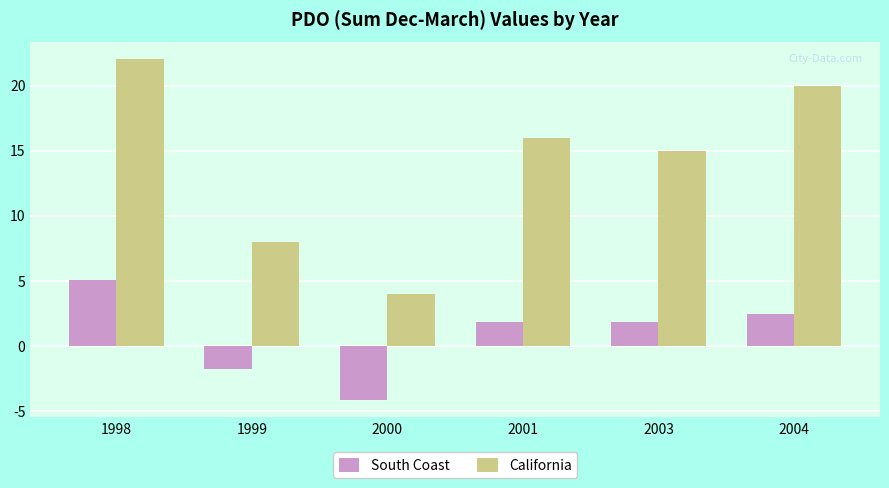

Where does the California series first go above 16?

1998